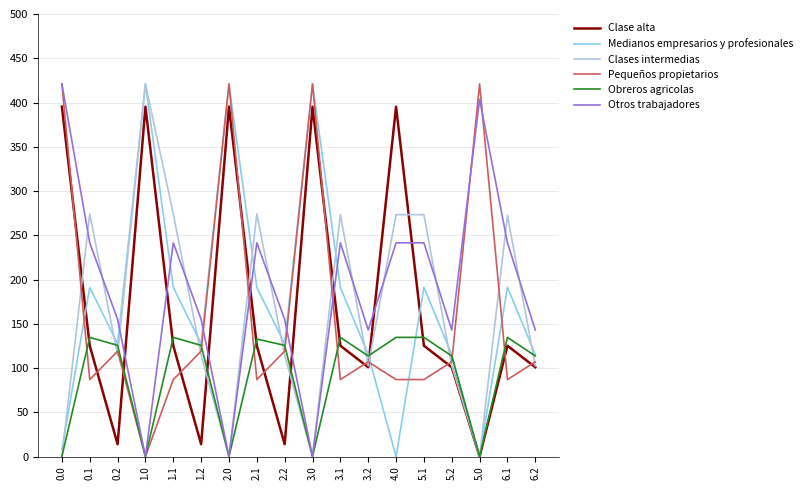

What is the sum of the Medianos empresarios y profesionales values at 1.1 and 5.0?

191.1